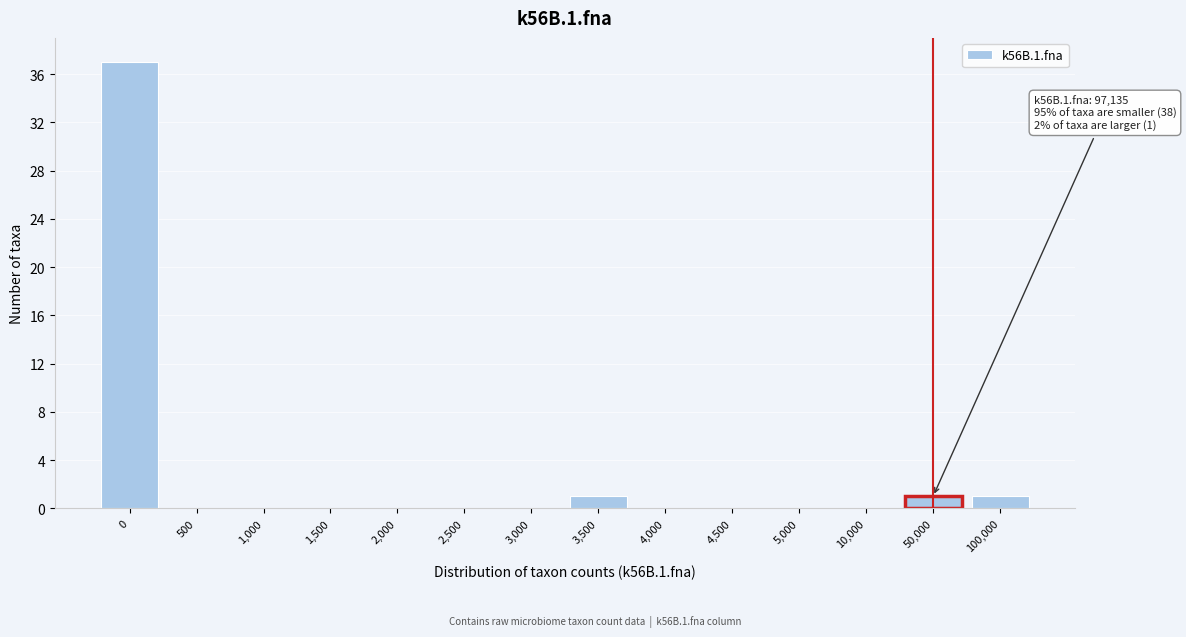

Reading left to right, list all the values displayed in this chart.

0=37	500=0	1,000=0	1,500=0	2,000=0	2,500=0	3,000=0	3,500=1	4,000=0	4,500=0	5,000=0	10,000=0	50,000=1	100,000=1